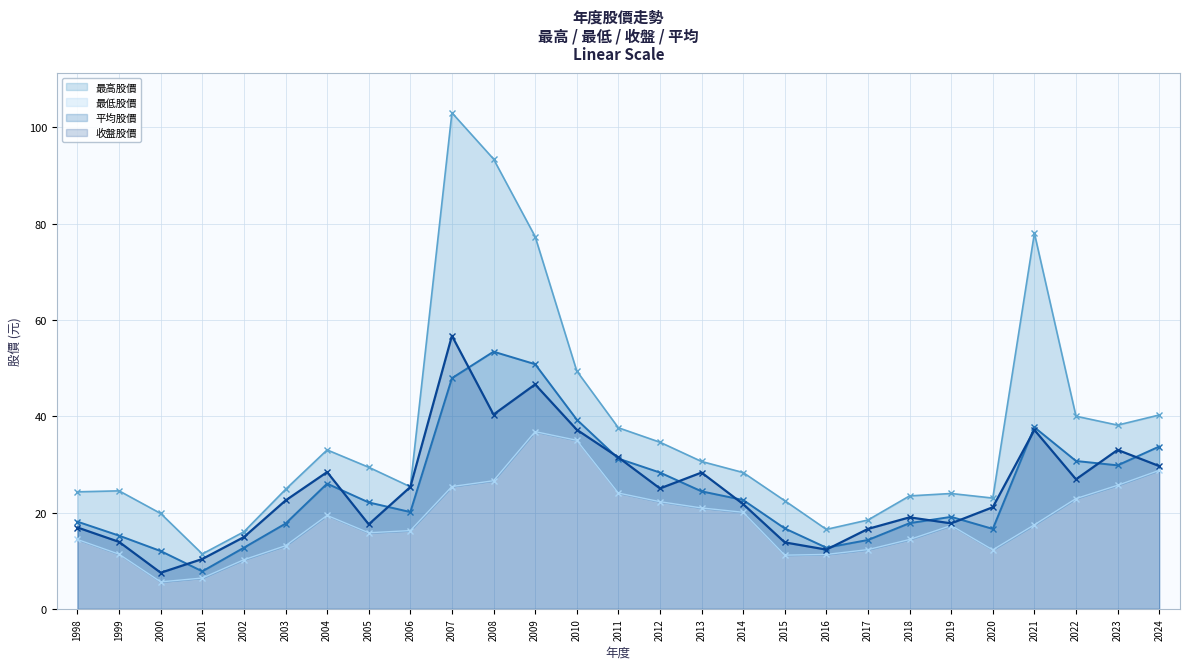

What is the approximate value of 最高股價 at 2003?

24.8